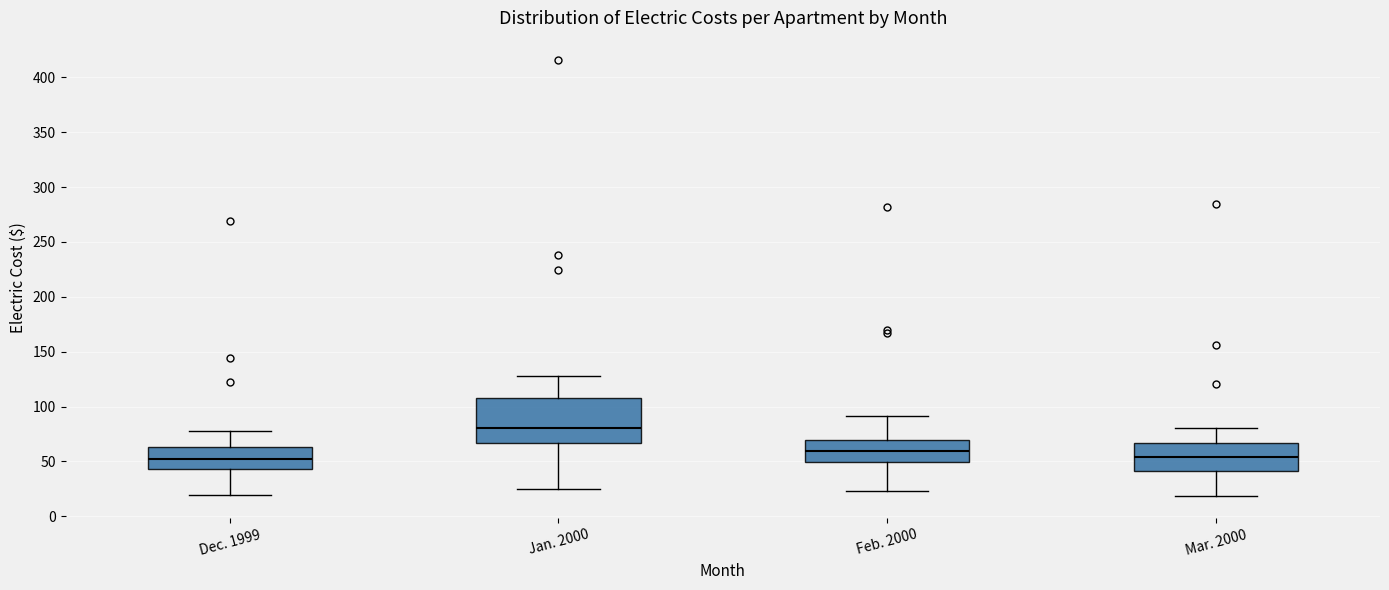

Which box has the highest median line?

Jan. 2000